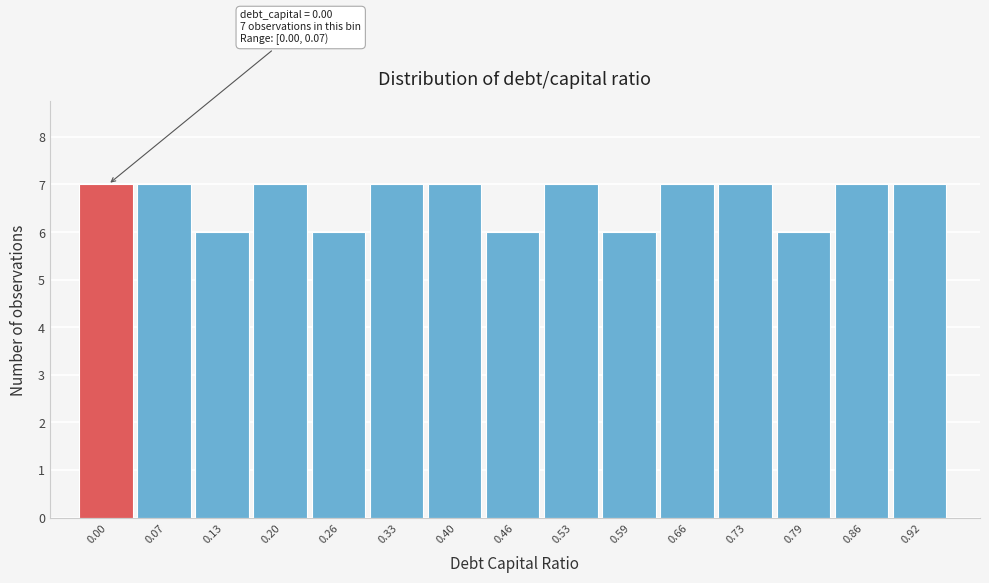

Reading right to left, what are all the values shown in this chart?

7	7	6	7	7	6	7	6	7	7	6	7	6	7	7